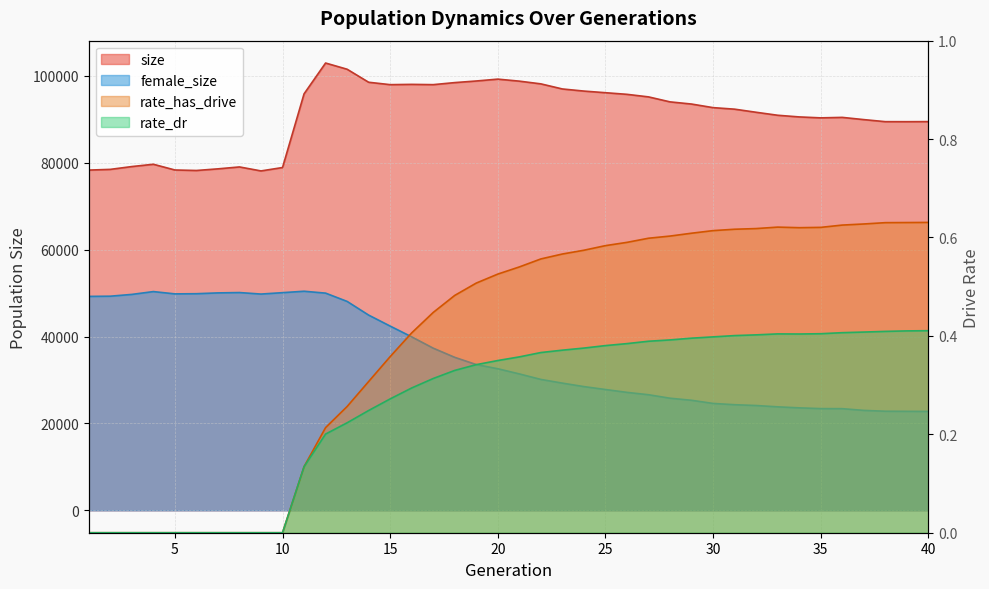

The rate_dr series shows 0.5 at 33. True or false?

False